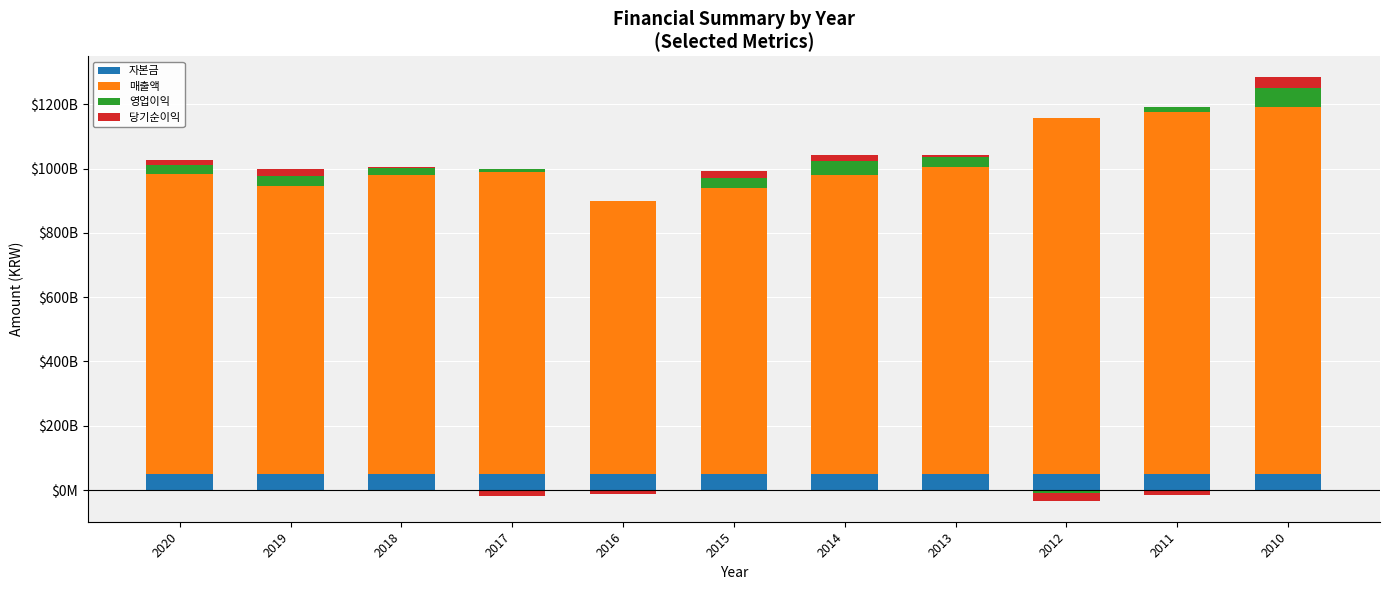

What is the sum of all 자본금 values?

548378765000